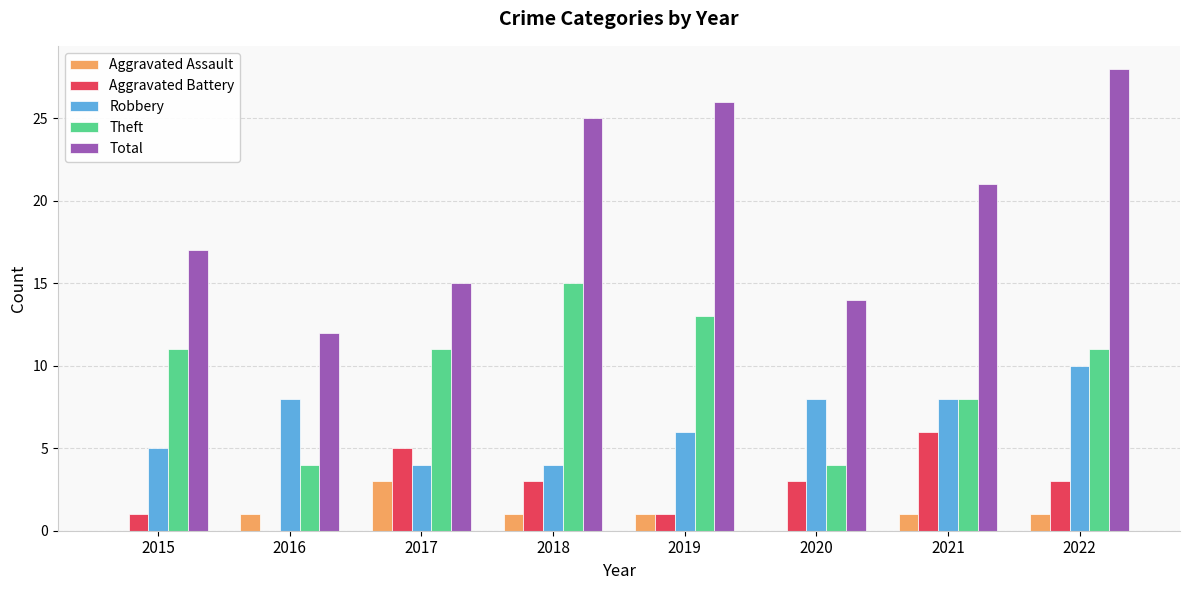

Reading left to right, list all the values displayed in this chart.

Aggravated Assault: 2015=0	2016=1	2017=3	2018=1	2019=1	2020=0	2021=1	2022=1
Aggravated Battery: 2015=1	2016=0	2017=5	2018=3	2019=1	2020=3	2021=6	2022=3
Robbery: 2015=5	2016=8	2017=4	2018=4	2019=6	2020=8	2021=8	2022=10
Theft: 2015=11	2016=4	2017=11	2018=15	2019=13	2020=4	2021=8	2022=11
Total: 2015=17	2016=12	2017=15	2018=25	2019=26	2020=14	2021=21	2022=28